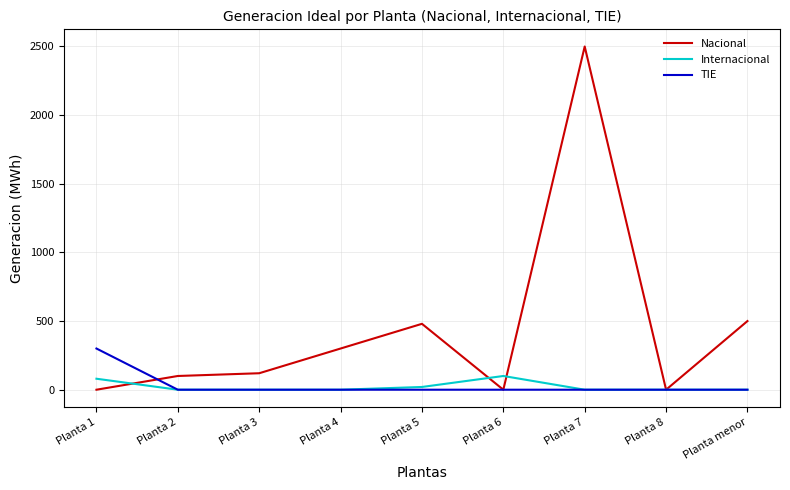

What is the maximum value for TIE?

300